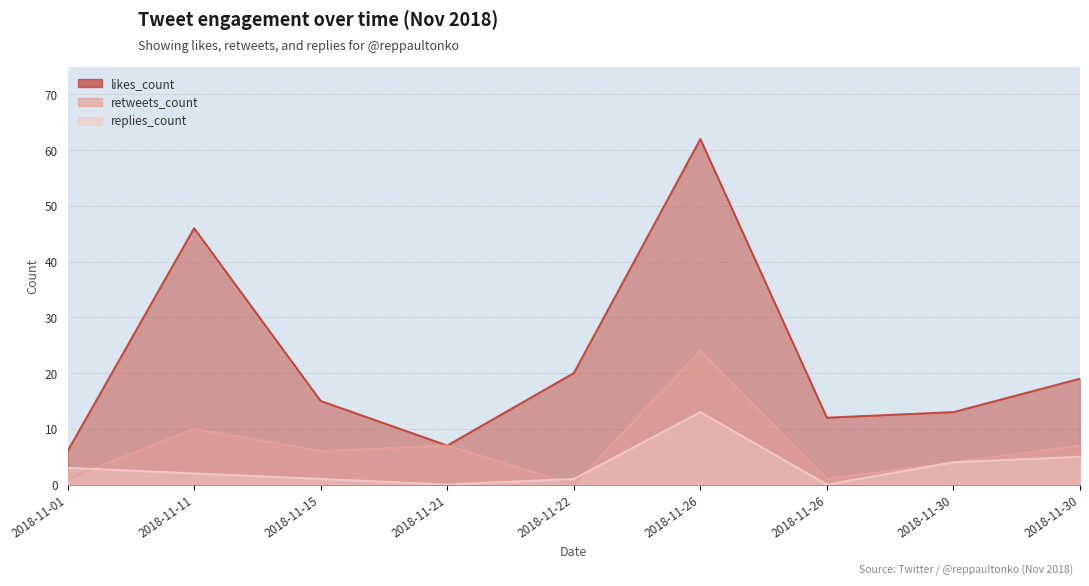

What are all the series names shown in the legend?

likes_count, retweets_count, replies_count